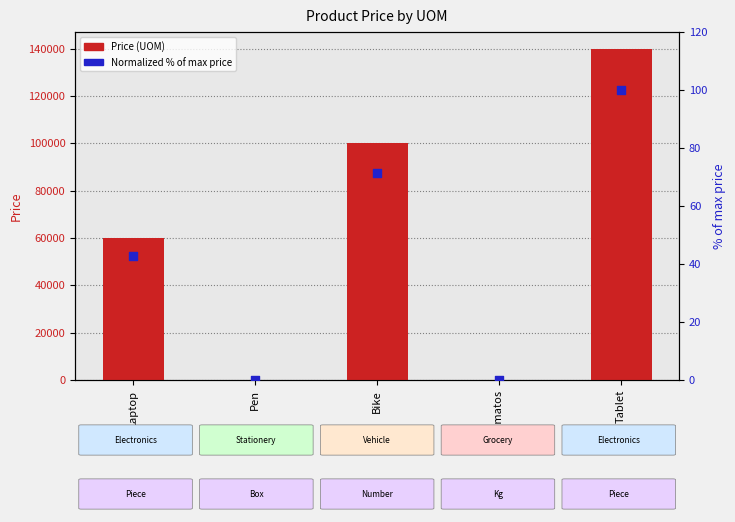

Which series has the widest spread of Y values?

Price (UOM)